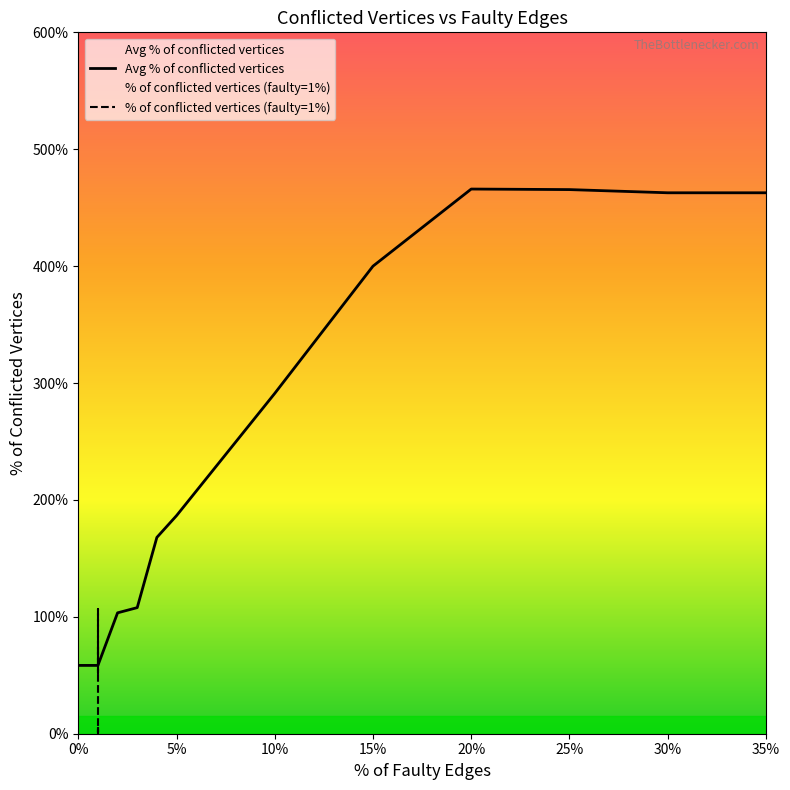

The value at 1 is 0.0. True or false?

True